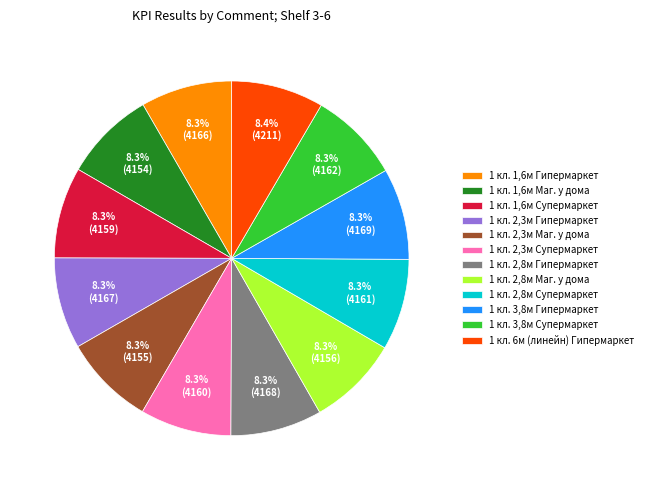

How many slices are in this pie chart?

12